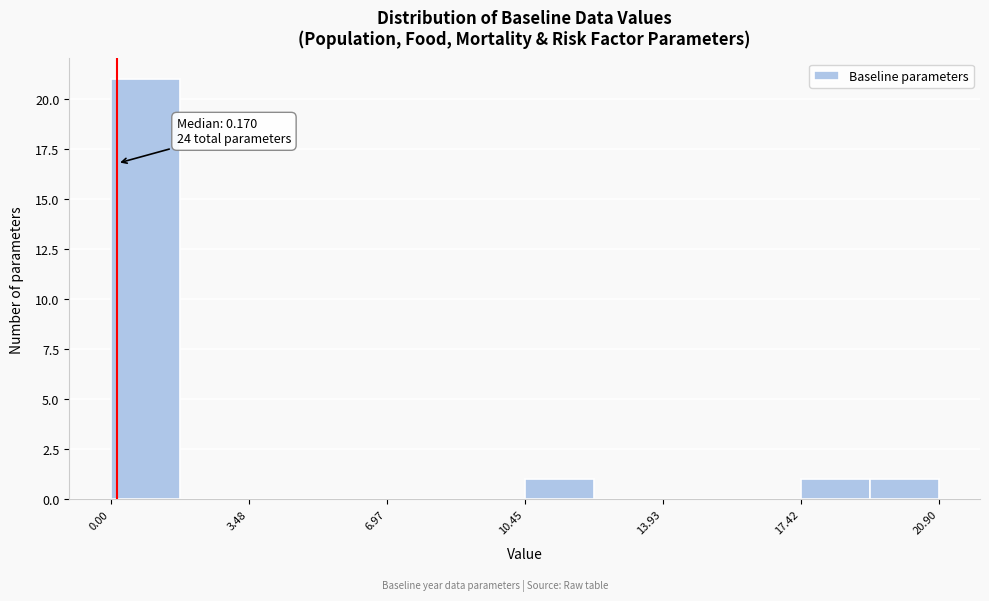

Around what value on the x-axis is the tallest bar? Give the approximate position of its centre, as read against the axis.

1.0